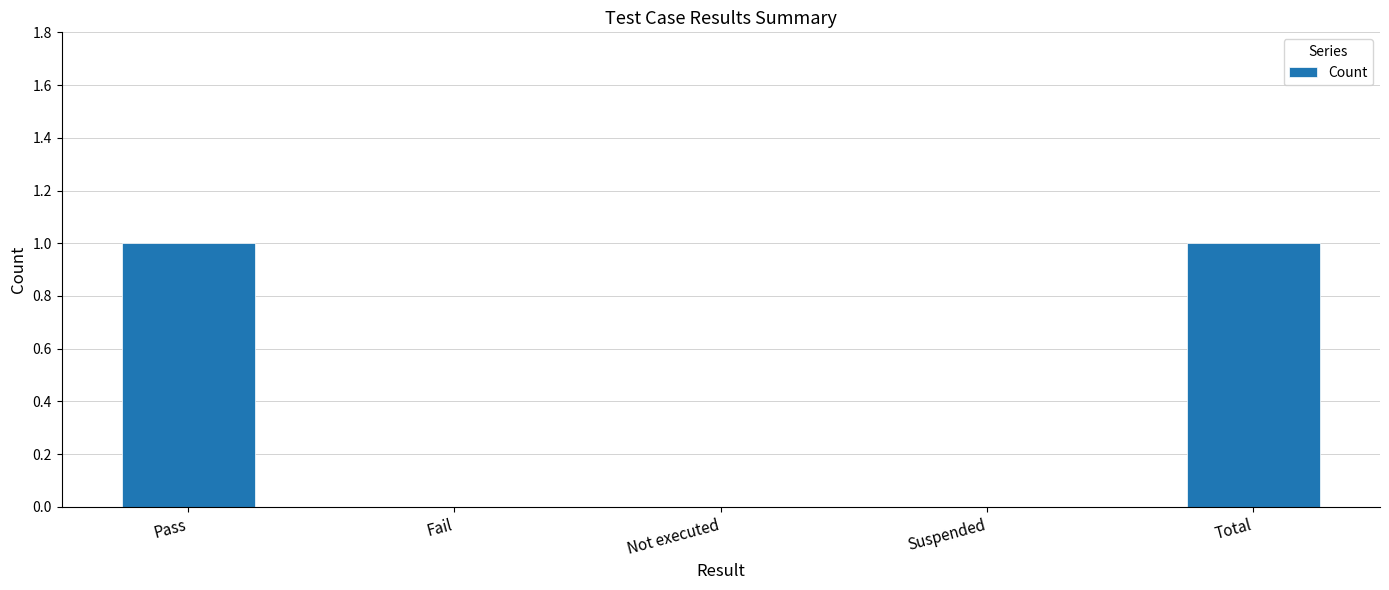

How many values are between 0 and 1?

5